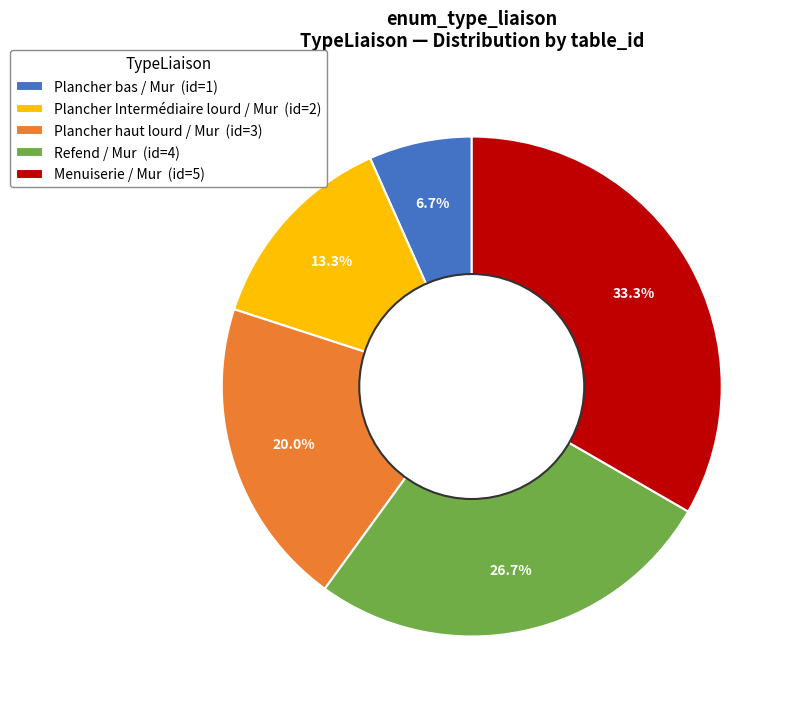

What is the ratio of the value at Refend / Mur (id=4) to the value at Menuiserie / Mur (id=5)?

0.8